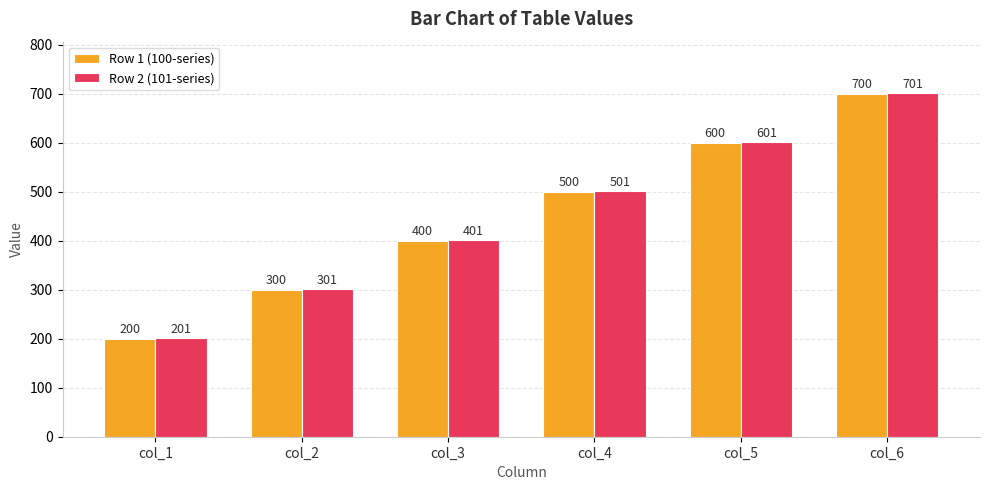

What is the value of the Row 2 (101-series) bar at the 1st from the left?

201